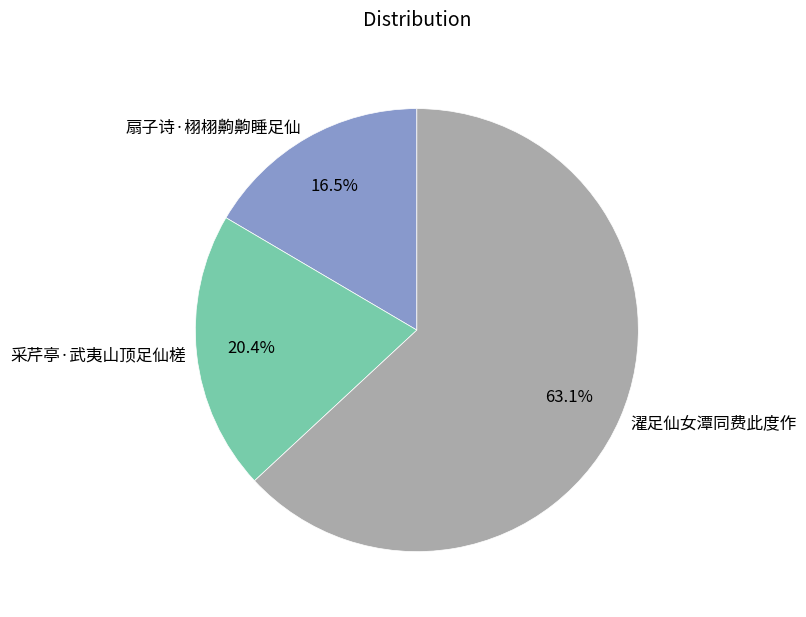

How many segments does this pie chart have?

3